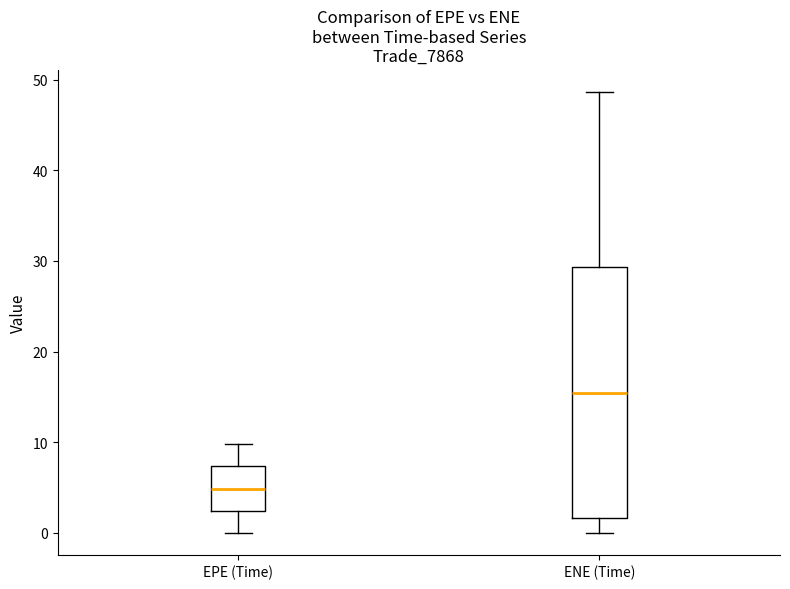

Which box has the lowest median line?

EPE (Time)